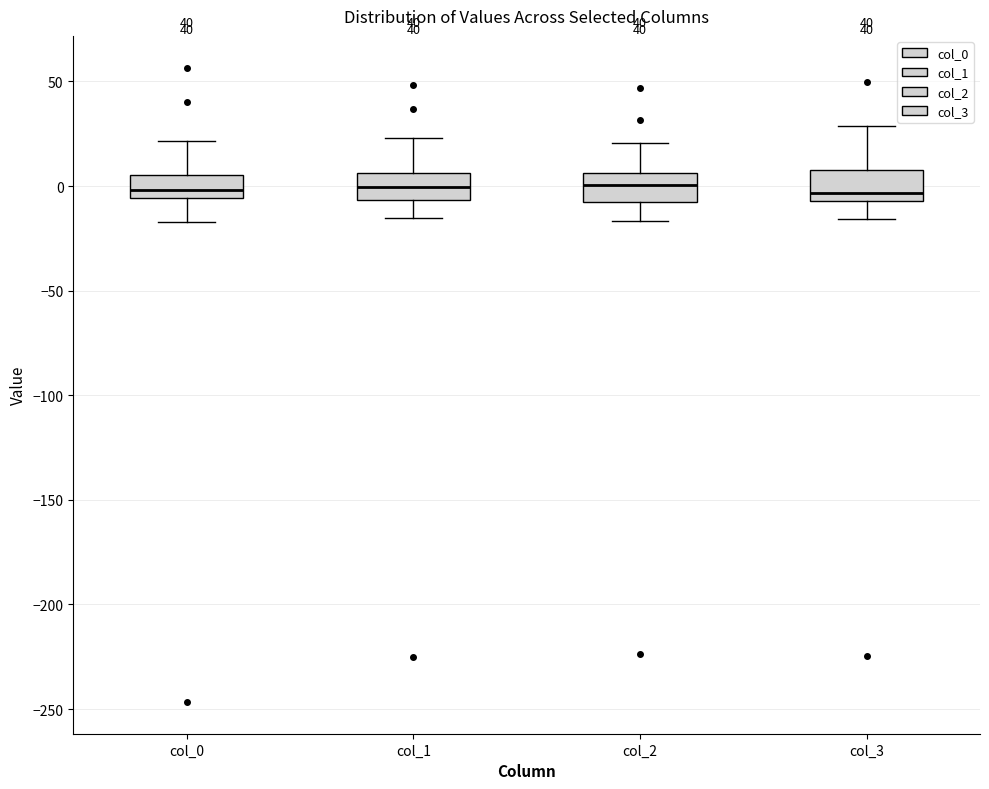

Where is the lower edge of the box for col_1 on the y-axis? The values are not printed on the chart, so give them approximately, as read against the axis.

-5